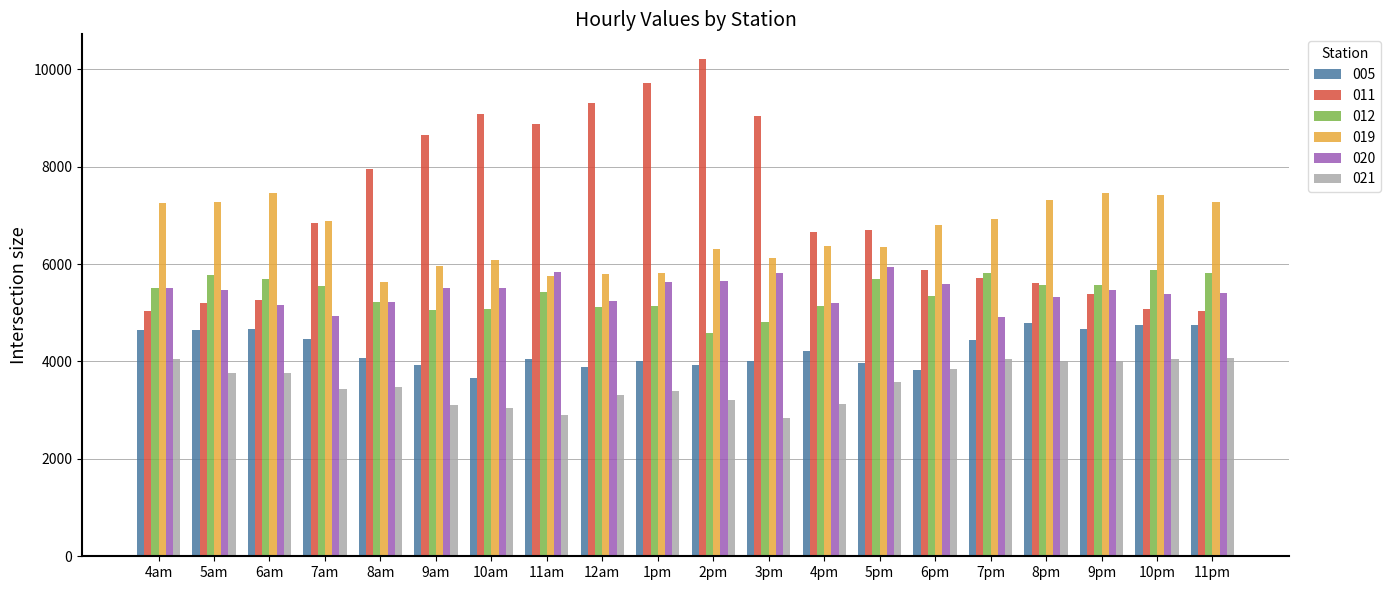

Which label corresponds to the largest value in the chart?

2pm